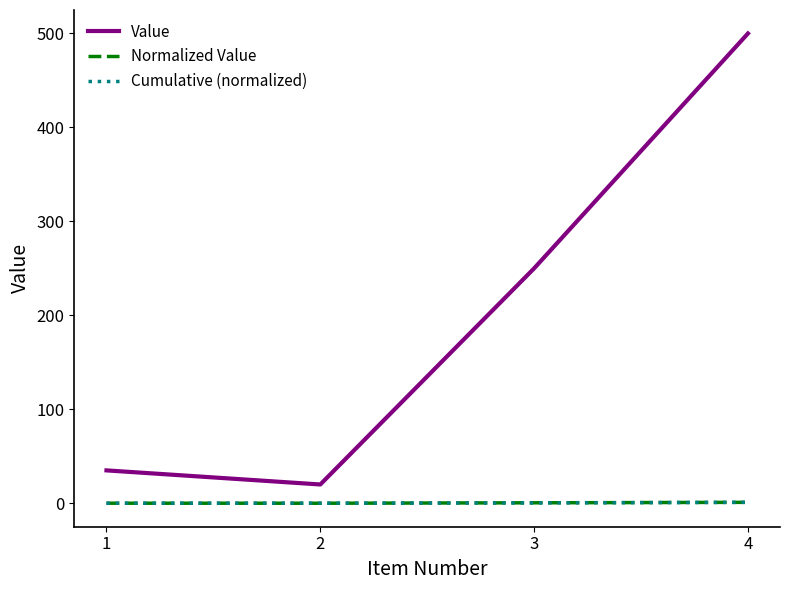

What is the difference between the highest and lowest values at 1?

35.0